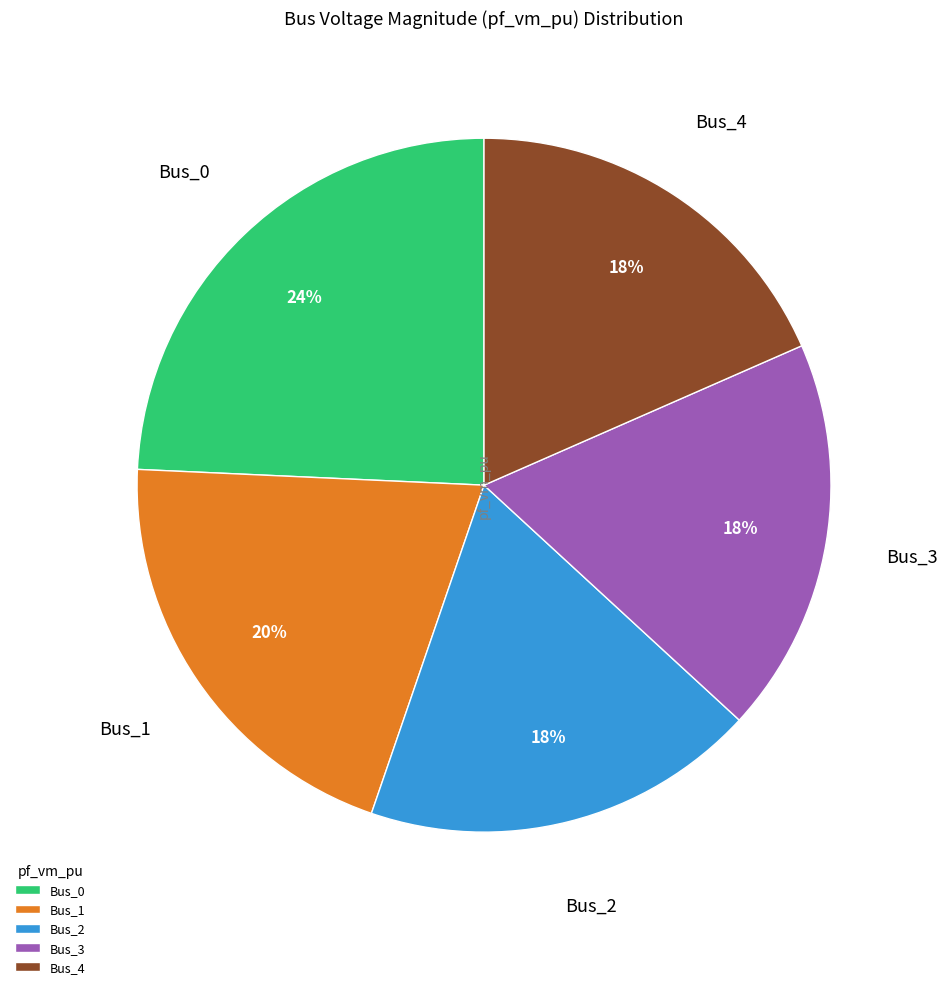

Combined, do Bus_3 and Bus_0 account for over 50%?

No